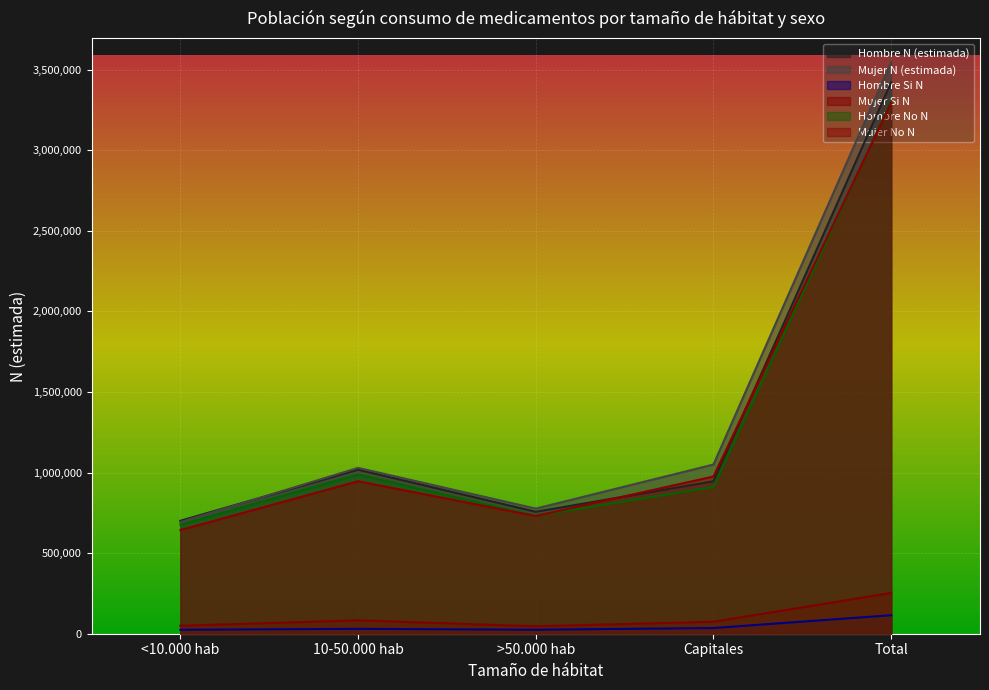

What position from the right is Total?

1